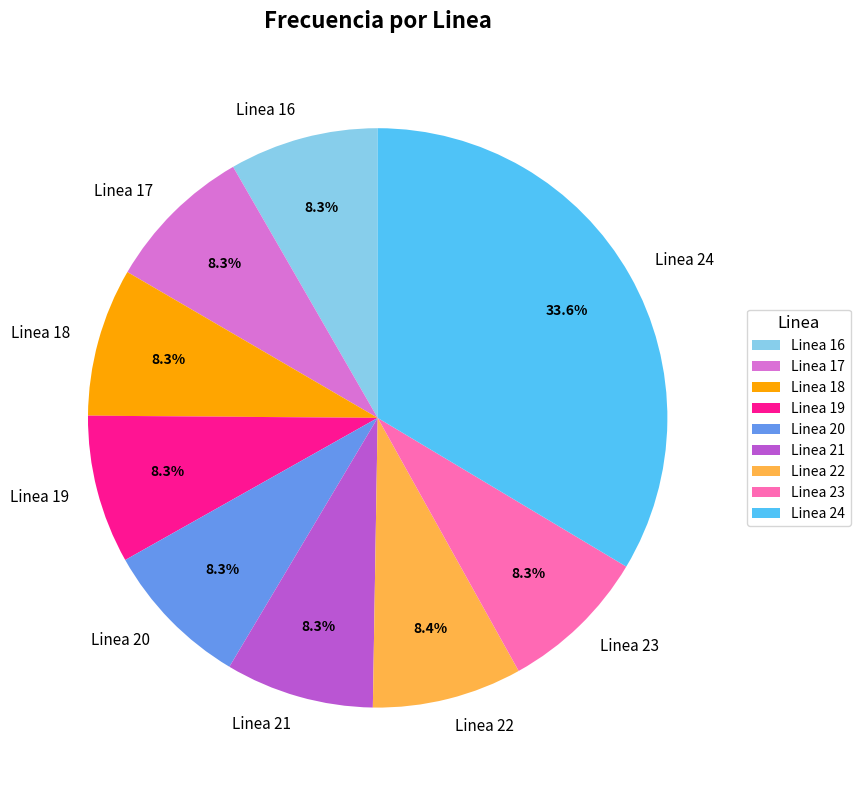

What is the ratio of the value at Linea 23 to the value at Linea 16?

1.0